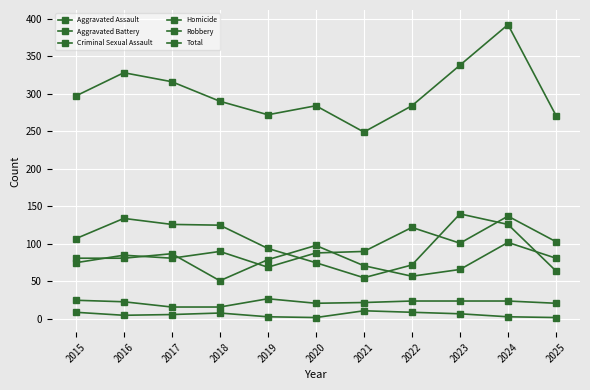

Where does the Homicide series first go above 6?

2015